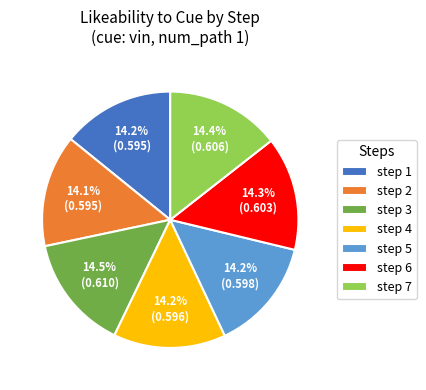

What percentage is NOT represented by step 2?

85.9%